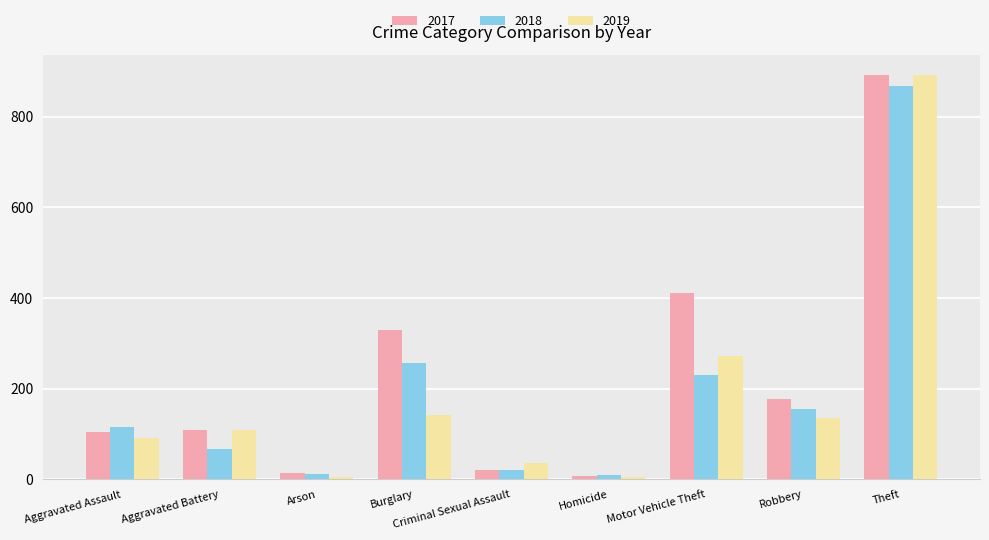

At which label is 2019 closest to 448?

Motor Vehicle Theft